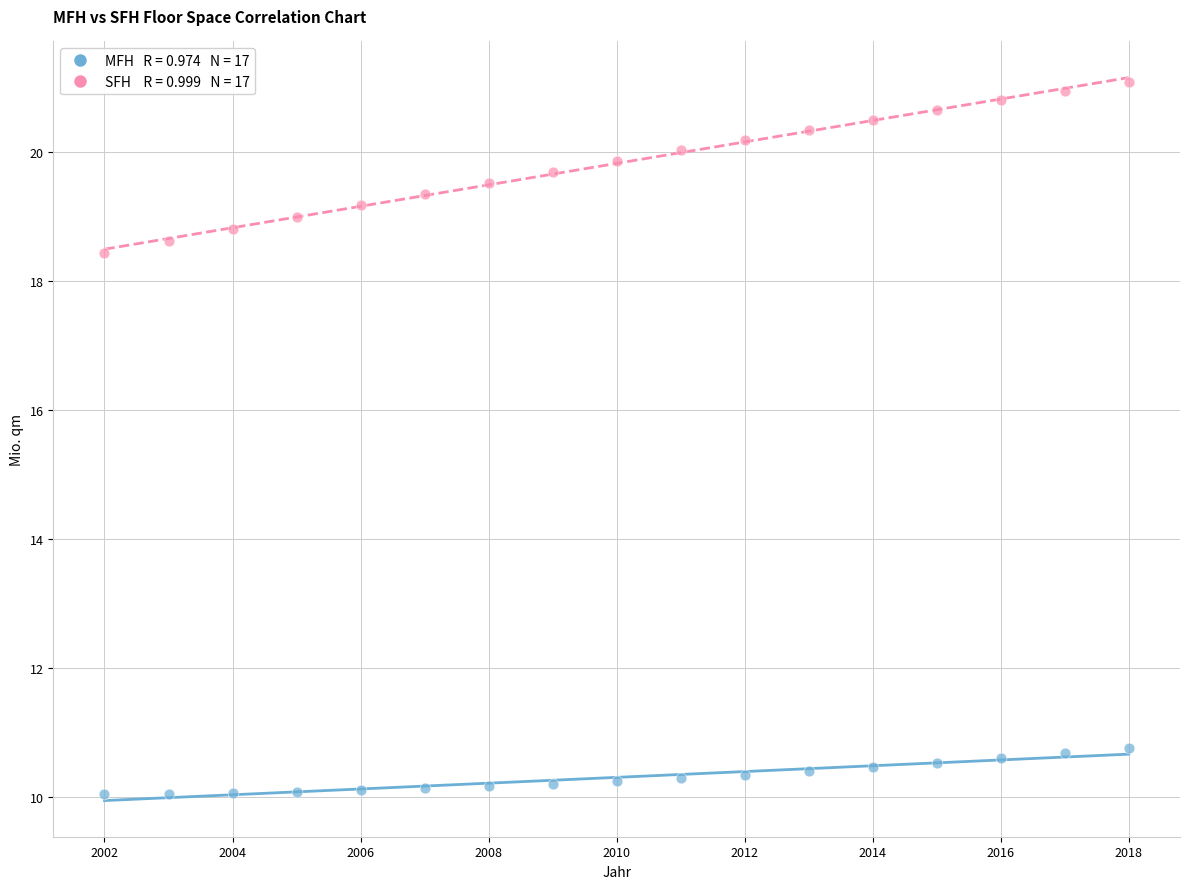

Across all data points, what is the range of X values (max minus min)?

16.0